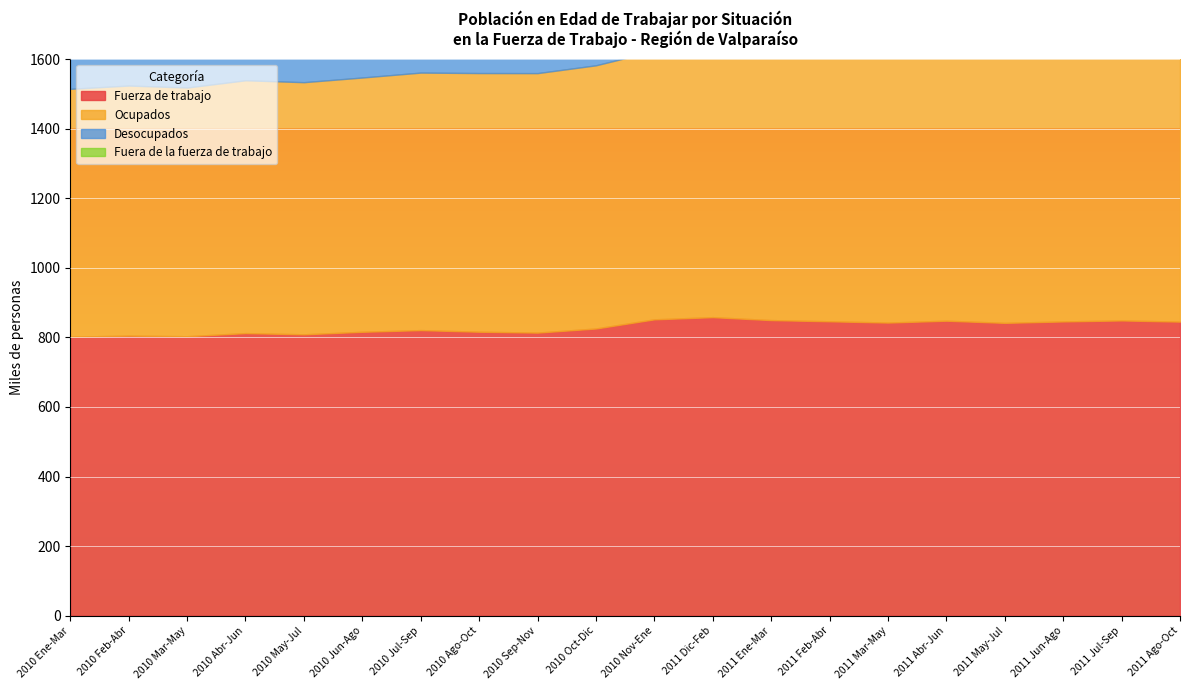

True or false: Ocupados and Fuerza de trabajo intersect in this chart.

False